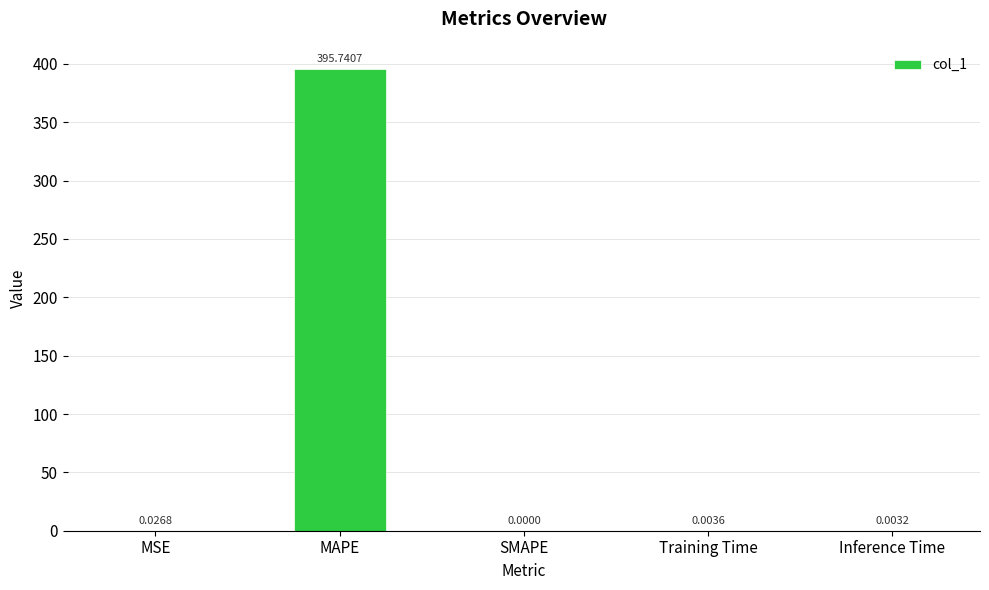

What is the sum of all values?

395.8